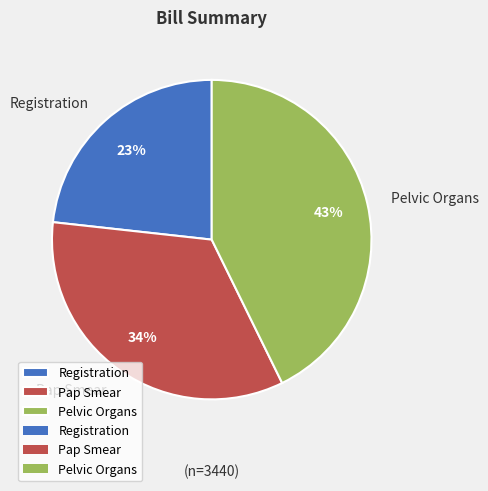

To the nearest percent, what is the combined percentage of Registration and Pap Smear?

57%